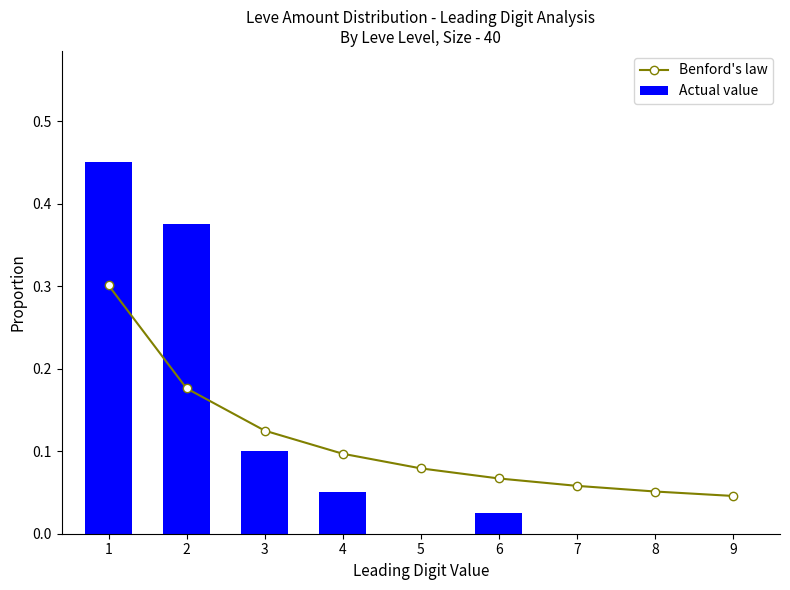

Which series has the largest total across all categories?

Benford's law